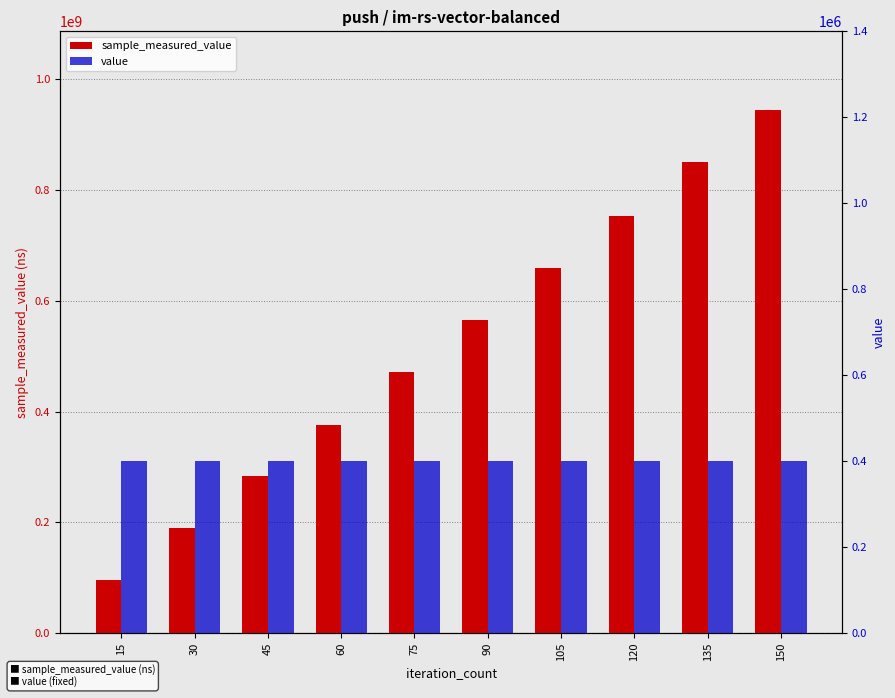

Reading right to left, transcribe all the data shown in this chart.

sample_measured_value: 944781719	850359061	752777606	660050698	565573655	471586375	376085213	283370398	189084556	95186300
value: 400000	400000	400000	400000	400000	400000	400000	400000	400000	400000